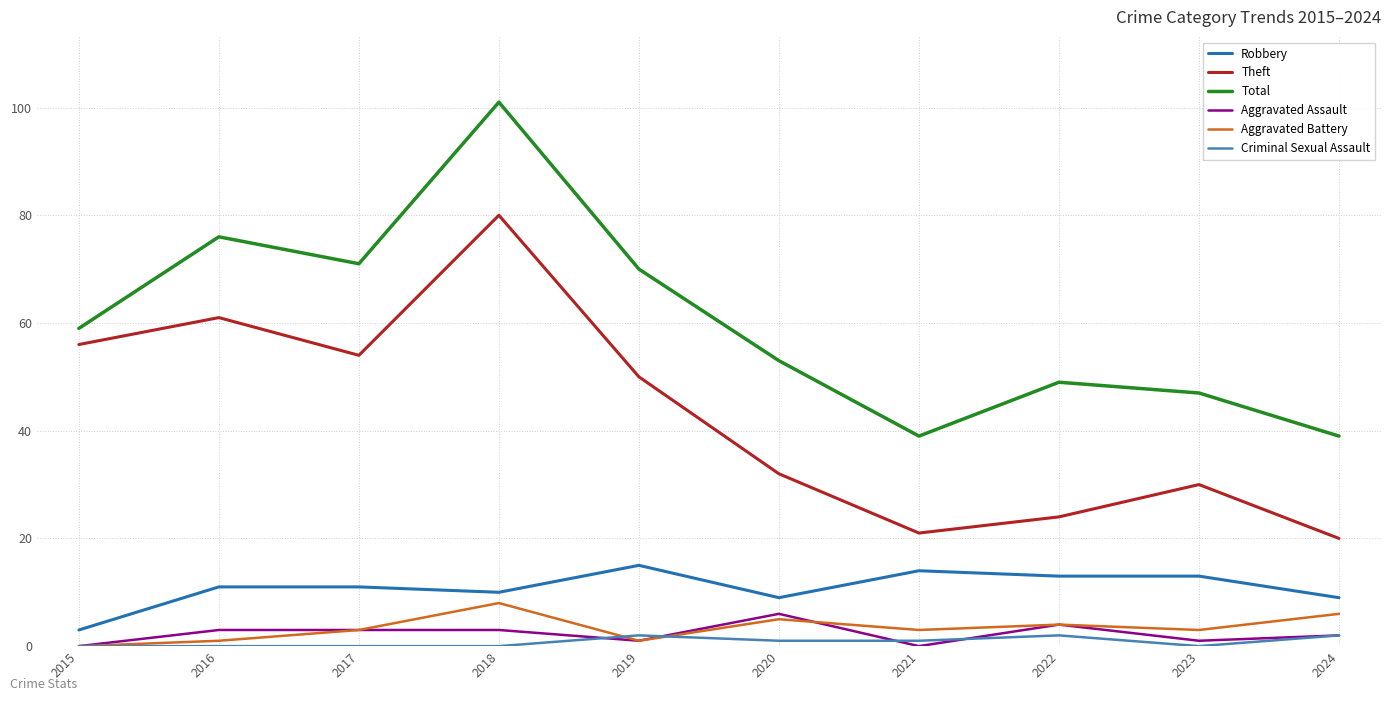

How many lines are shown in the chart?

6